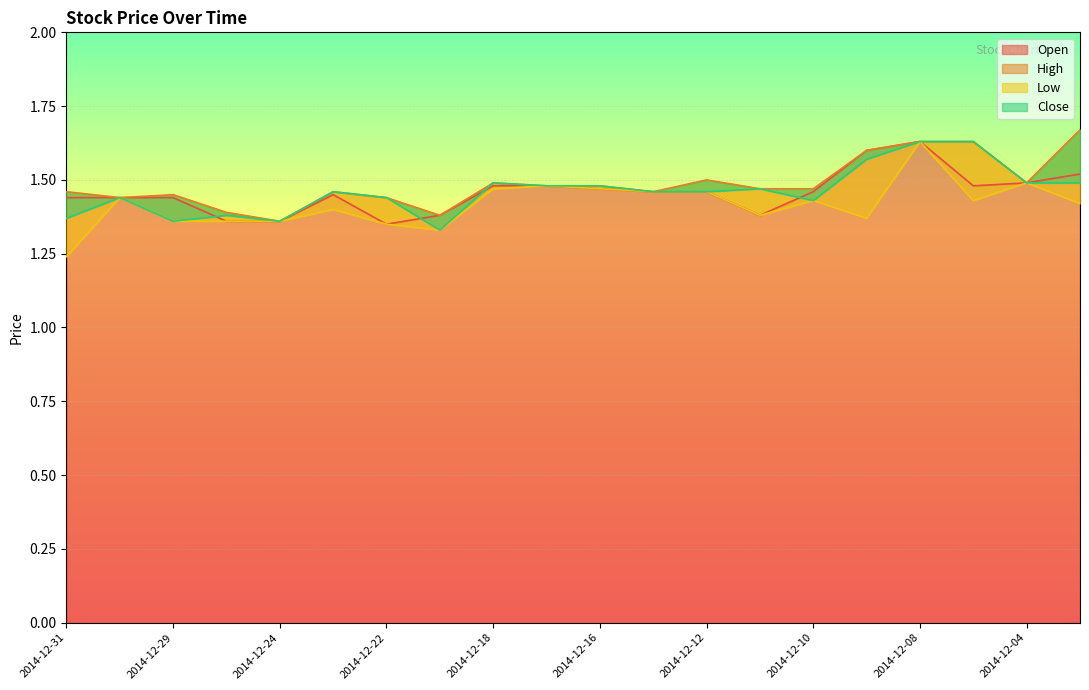

True or false: Open has more than 1 points higher than both neighbors.

True